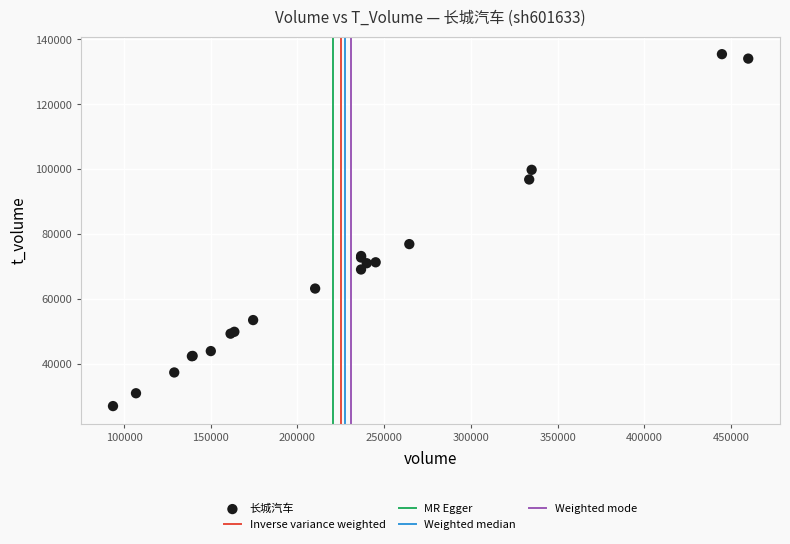

What Y value in the scatter plot is closest to 81231?

76926